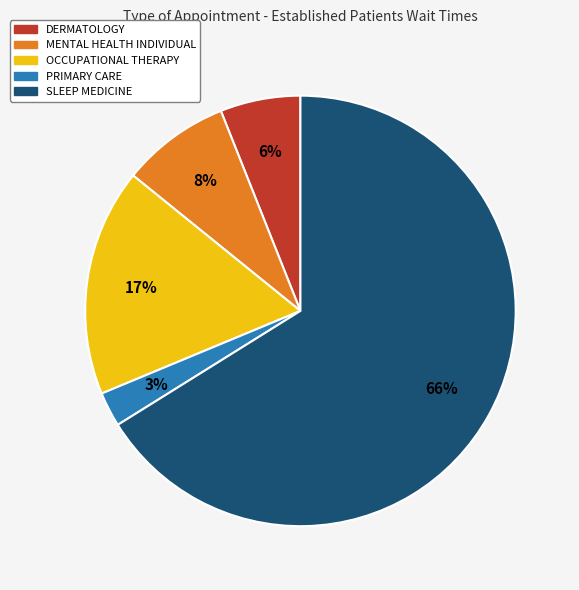

Do MENTAL HEALTH INDIVIDUAL and PRIMARY CARE together represent more than half of the pie?

No